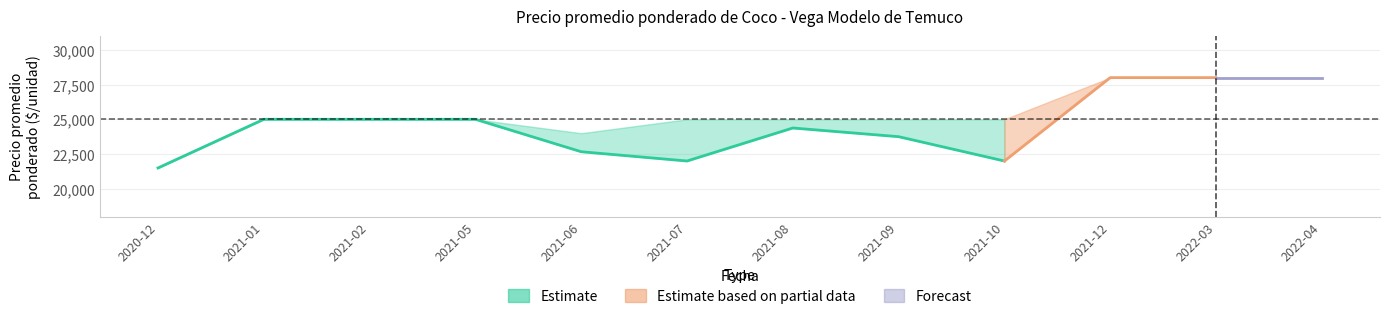

At how many categories does at least one series exceed 4892?

12